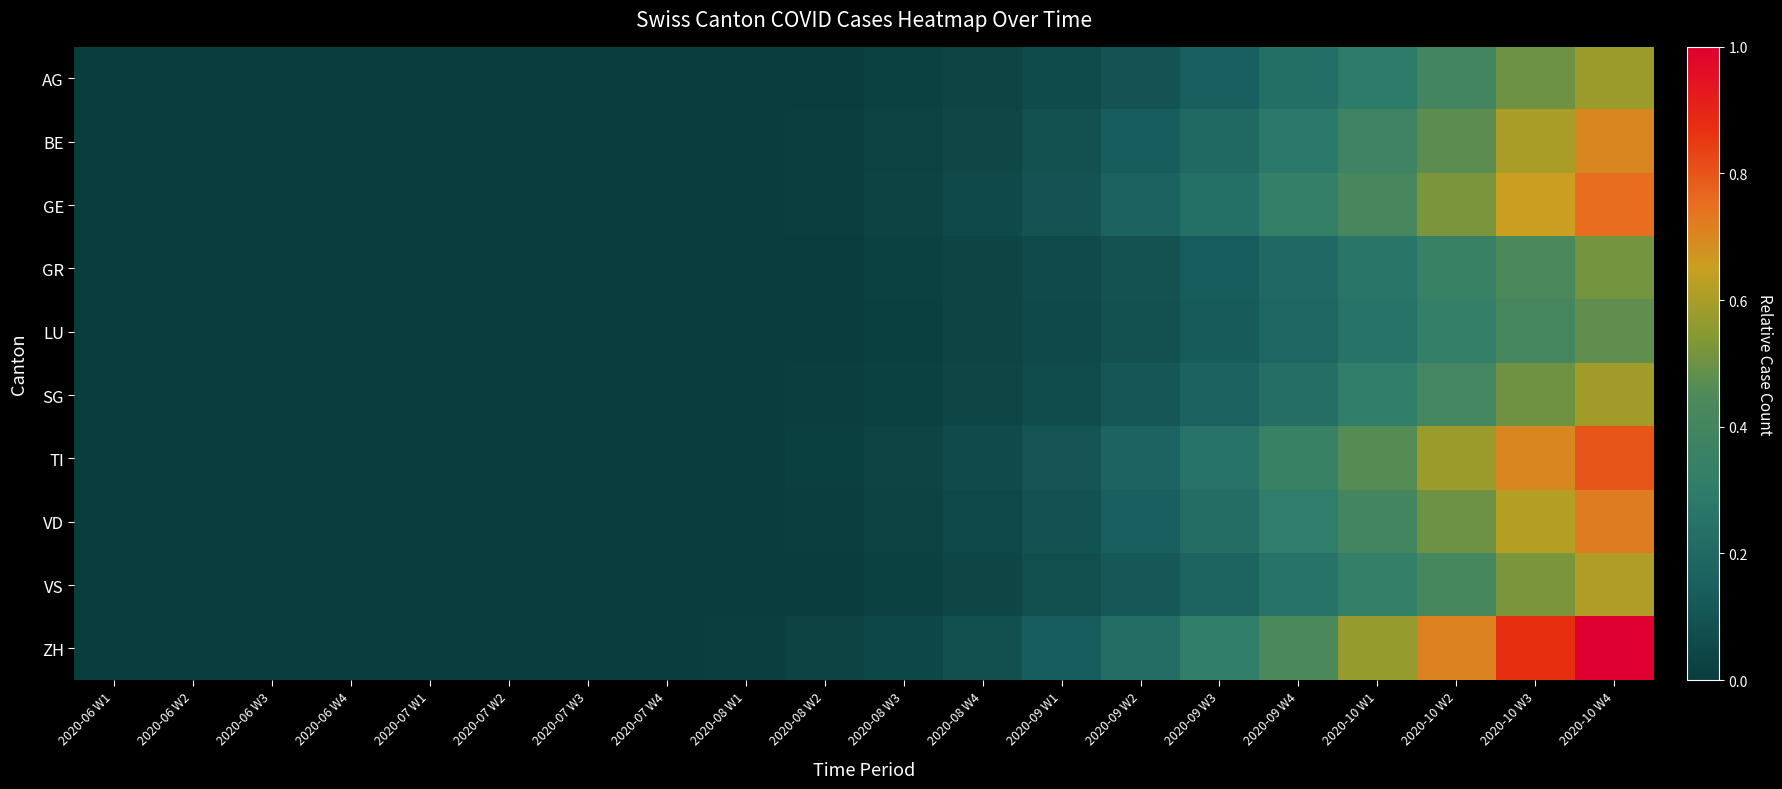

At which category does the chart reach its peak across all series?

2020-10 W4